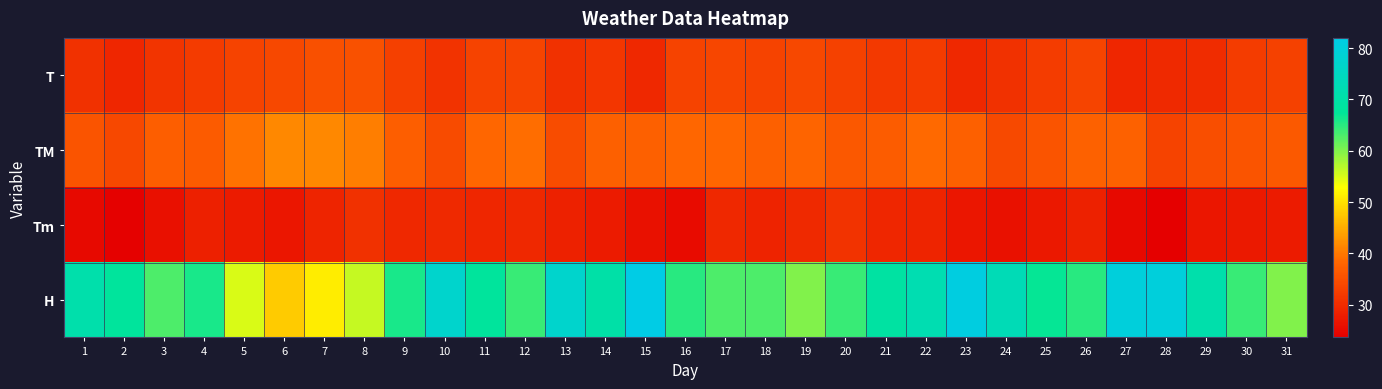

At how many categories does at least one series exceed 49?

30